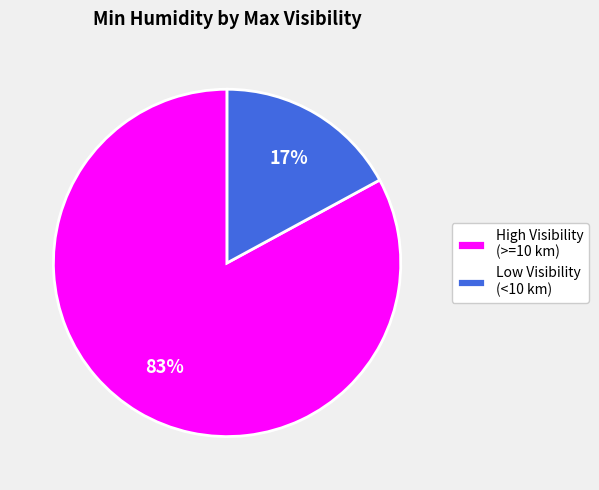

What percentage is the High Visibility (>=10 km) slice, to the nearest percent?

83%